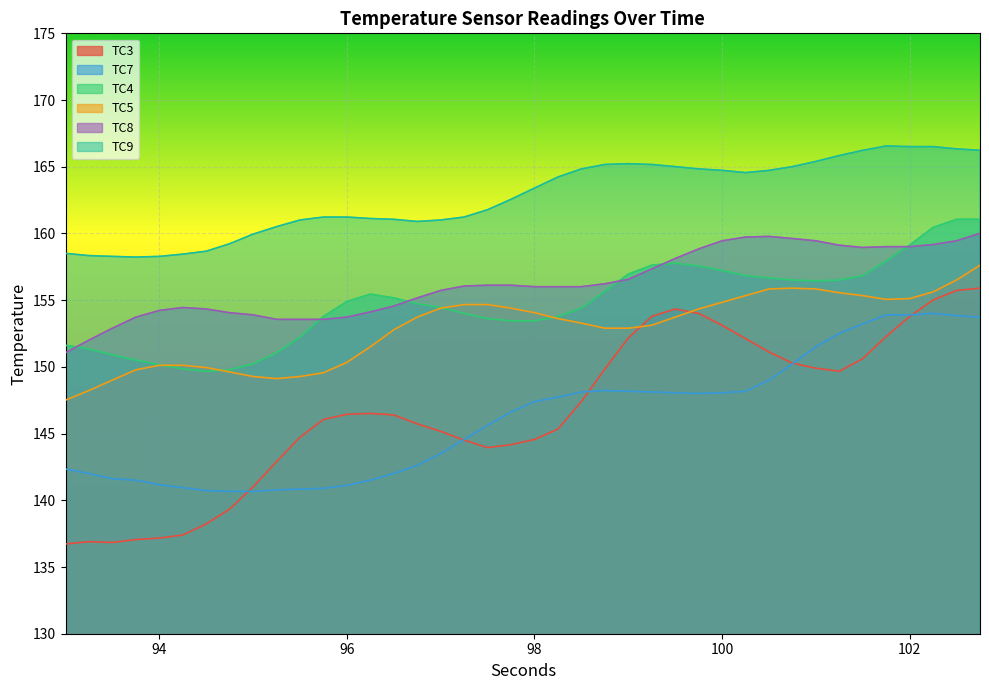

What is the minimum value for TC7?

140.7